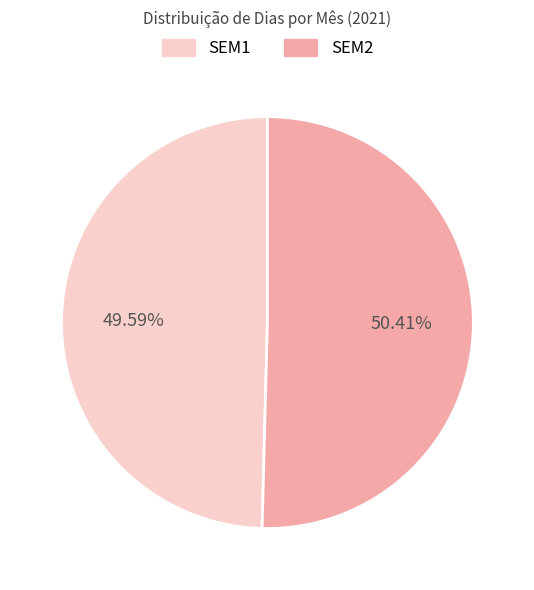

Is there a majority slice in this chart?

Yes